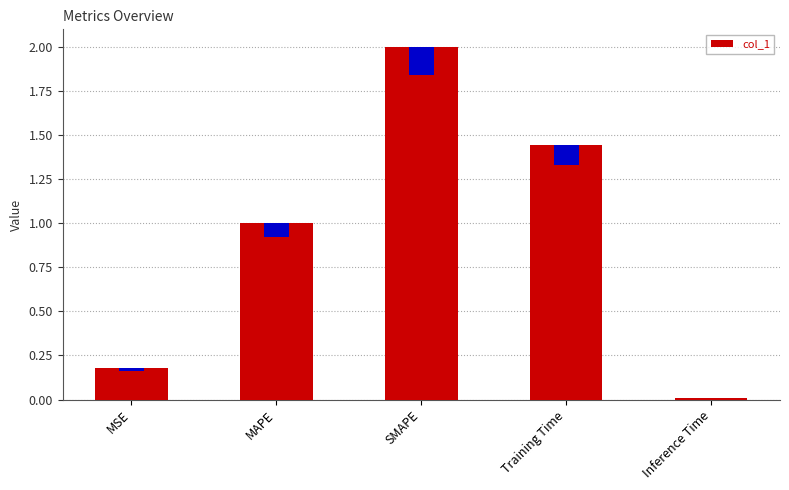

What is the label of the 4th bar from the left?

Training Time